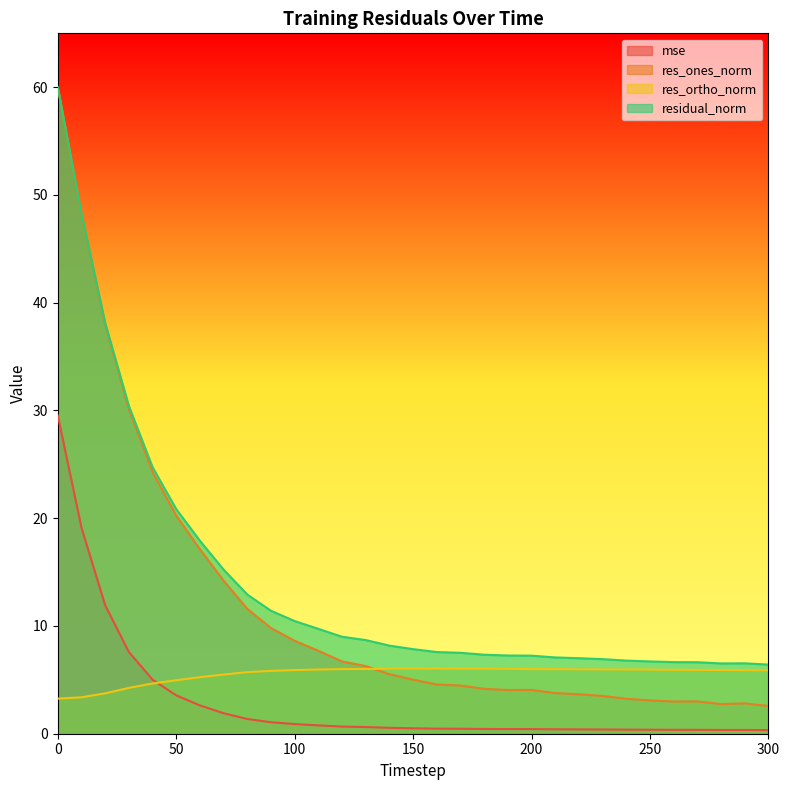

Which series changed the most between 30 and 100?

res_ones_norm